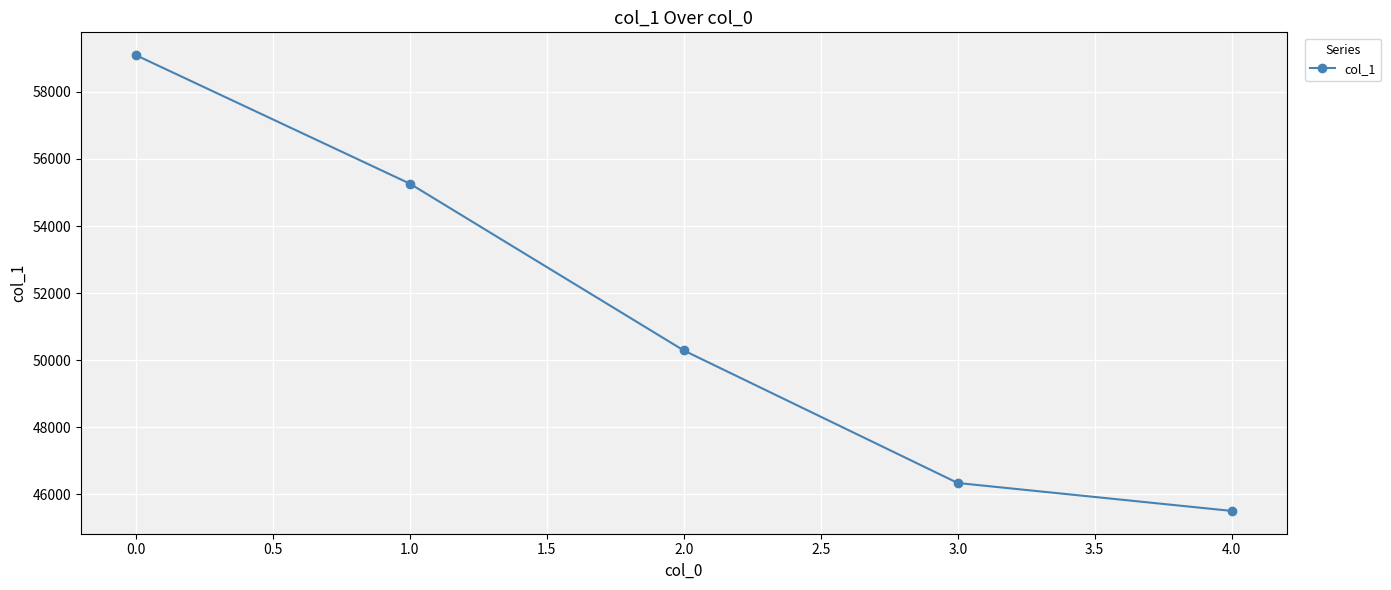

At which label is the value closest to 52300?

2.0